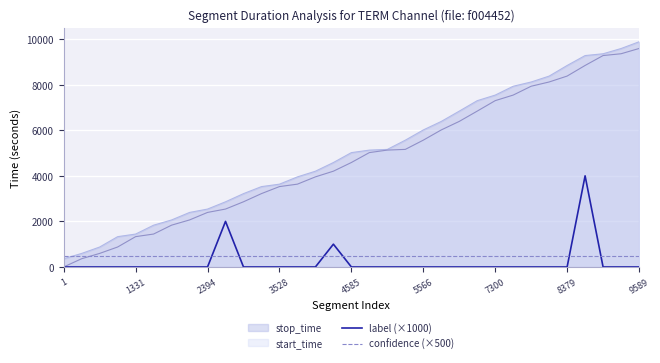

Count the number of data series in this chart.

4